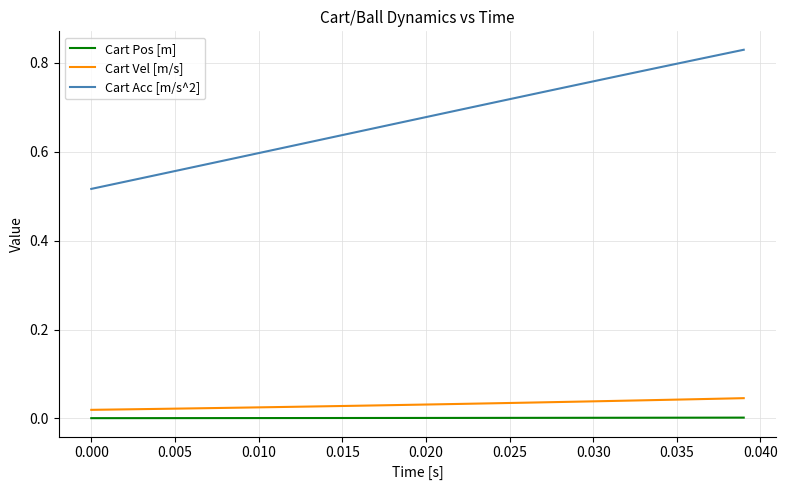

True or false: Cart Pos [m] and Cart Acc [m/s^2] cross at least once.

False